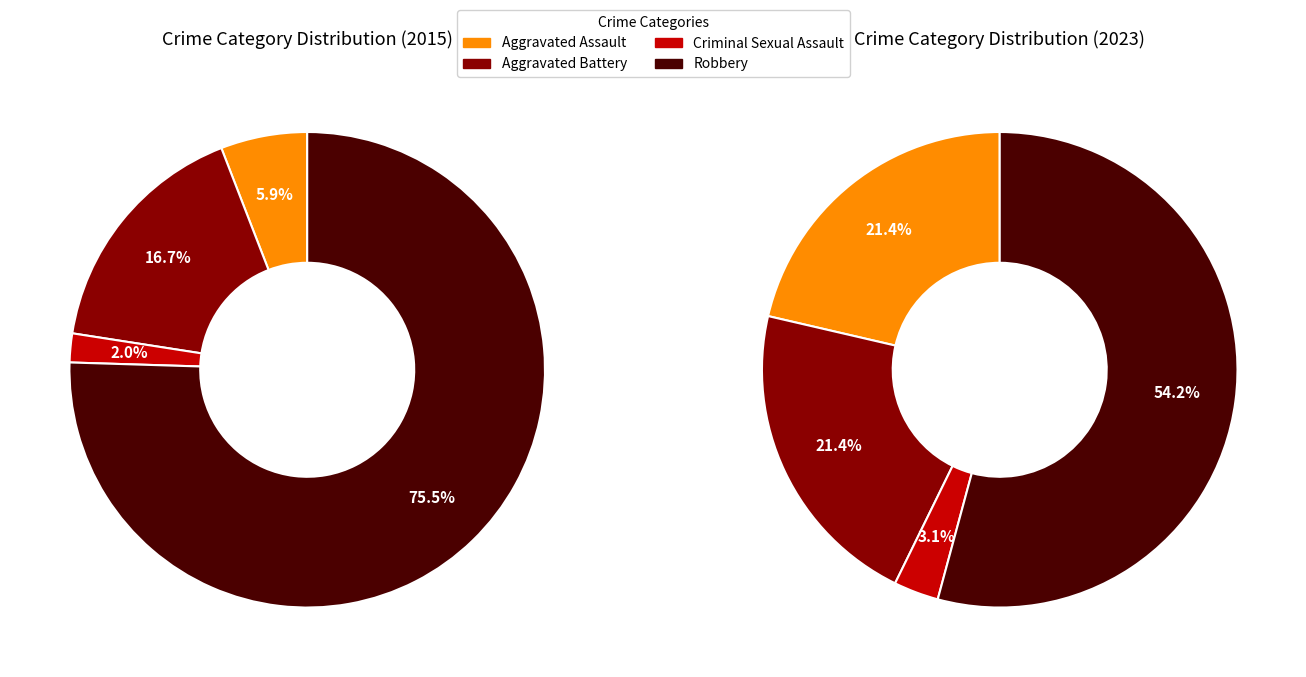

The 2 slice represents 16% of the pie. True or false?

False